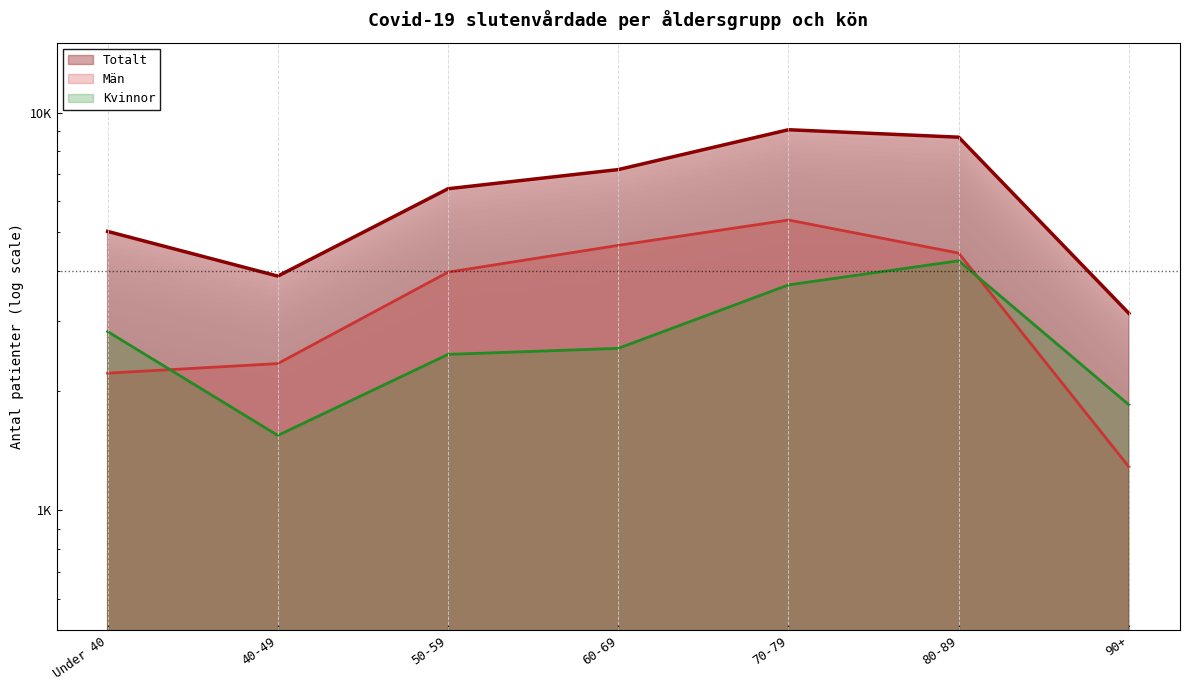

What are all the series names shown in the legend?

Totalt, Män, Kvinnor